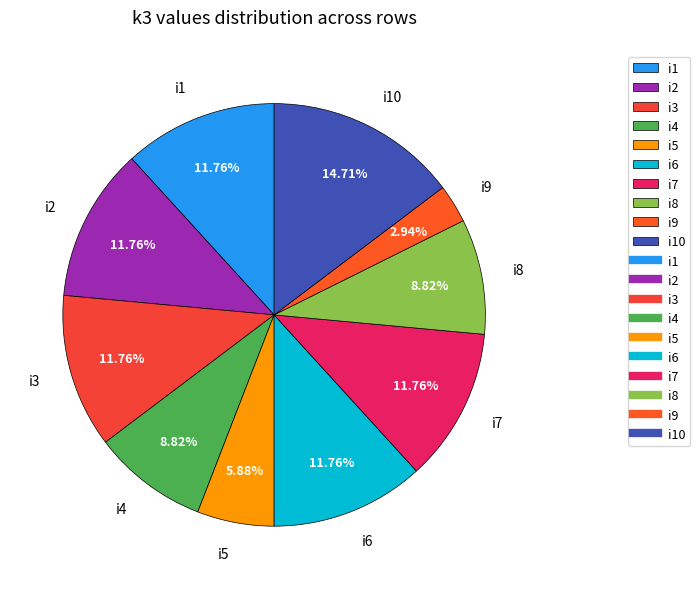

Does any single category account for the majority?

No